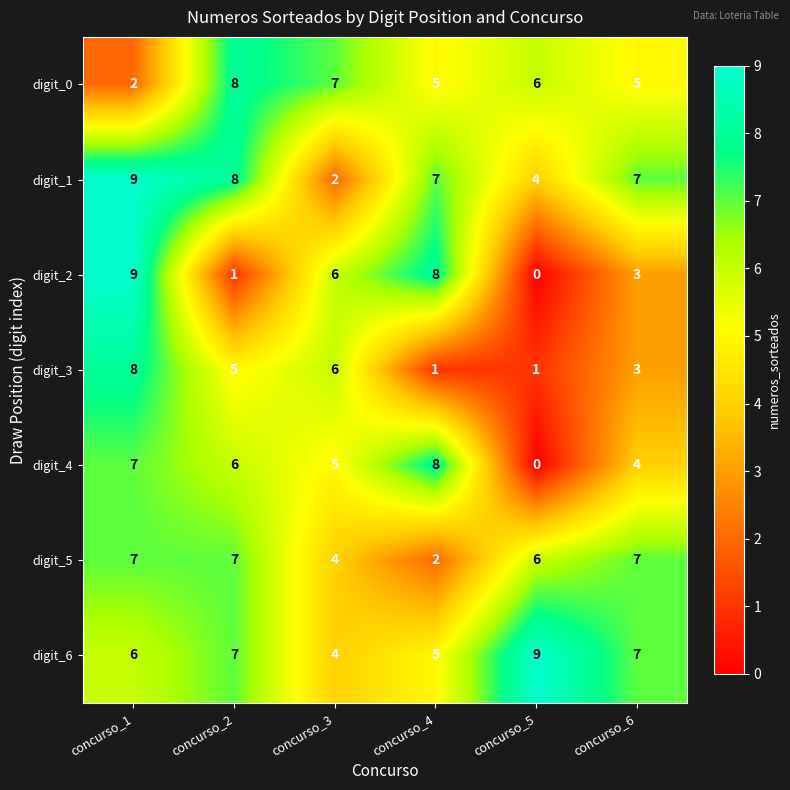

What is the sum of all digit_5 values?

33